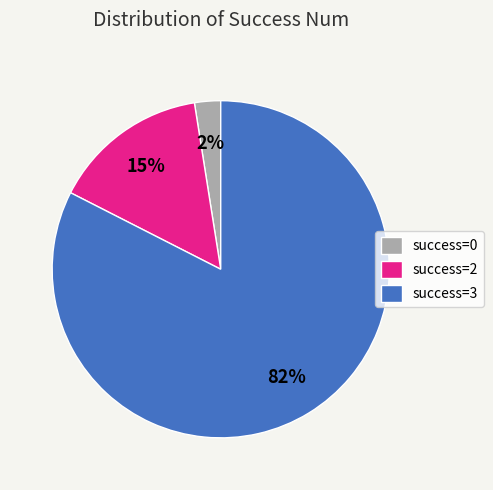

To the nearest percent, what is the combined percentage of success=0 and success=3?

85%